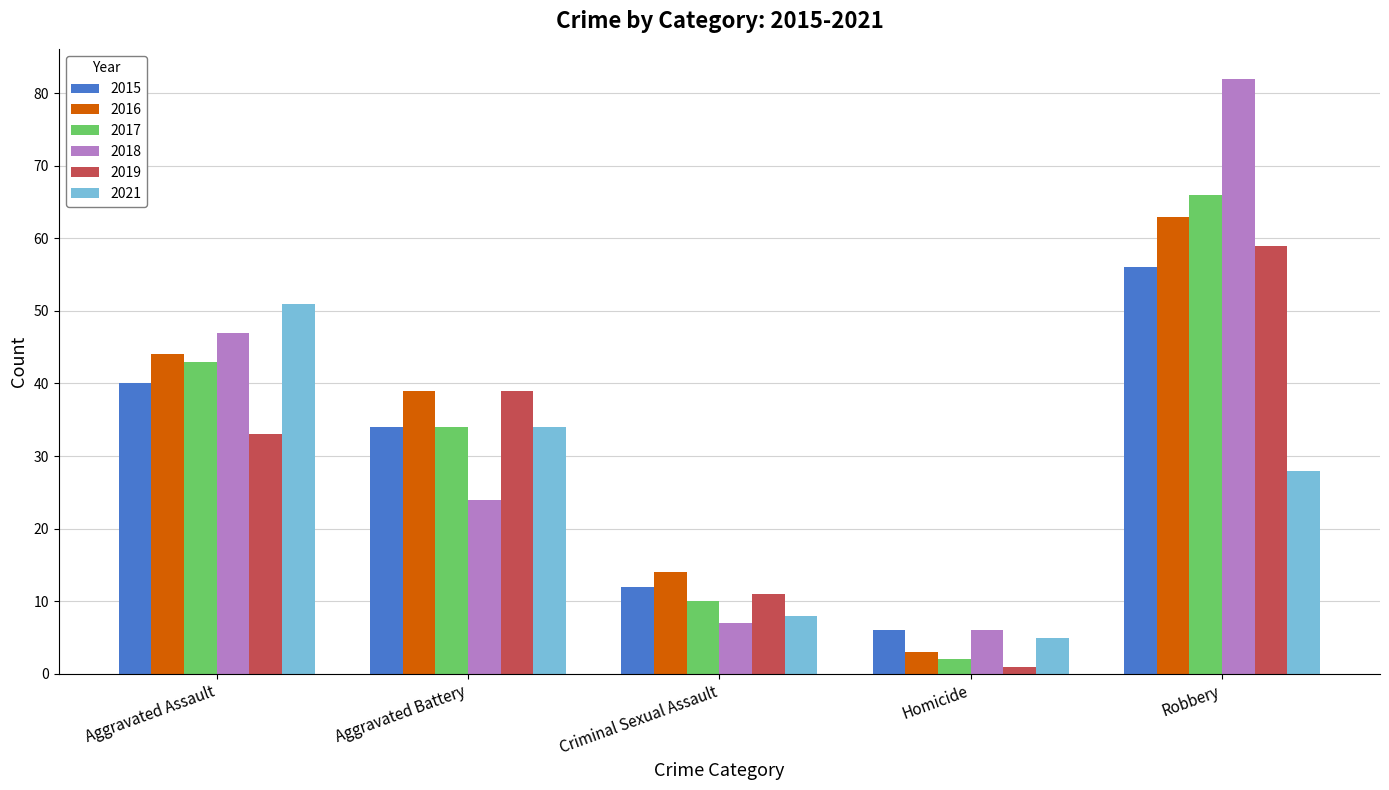

How many distinct data groups are displayed?

6